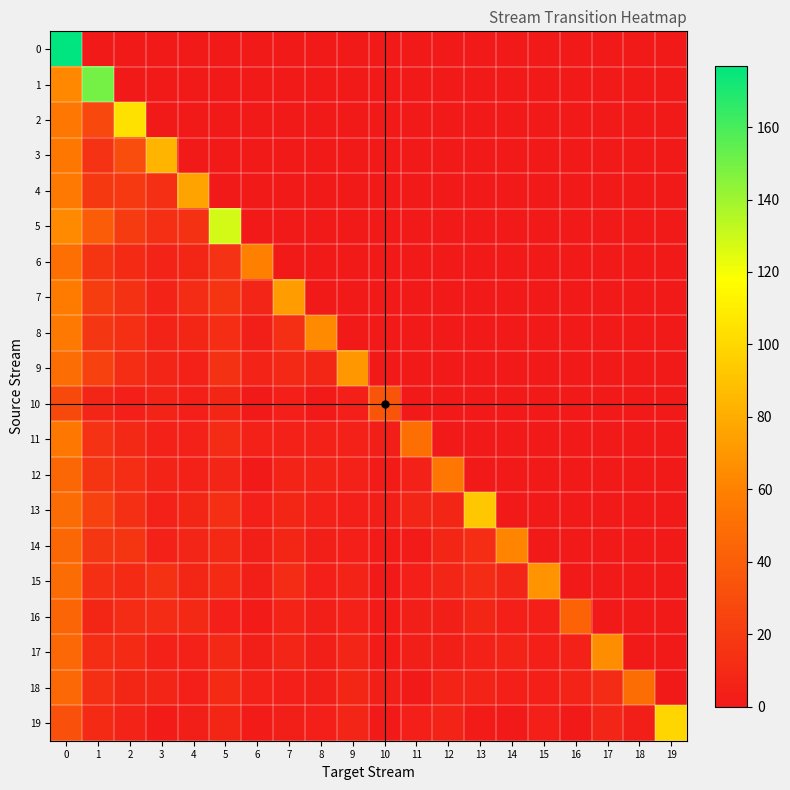

Reading left to right, transcribe all the data shown in this chart.

0: 0=177	1=0	2=0	3=0	4=0	5=0	6=0	7=0	8=0	9=0	10=0	11=0	12=0	13=0	14=0	15=0	16=0	17=0	18=0	19=0
1: 0=63	1=150	2=0	3=0	4=0	5=0	6=0	7=0	8=0	9=0	10=0	11=0	12=0	13=0	14=0	15=0	16=0	17=0	18=0	19=0
2: 0=54	1=27	2=104	3=0	4=0	5=0	6=0	7=0	8=0	9=0	10=0	11=0	12=0	13=0	14=0	15=0	16=0	17=0	18=0	19=0
3: 0=55	1=15	2=30	3=84	4=0	5=0	6=0	7=0	8=0	9=0	10=0	11=0	12=0	13=0	14=0	15=0	16=0	17=0	18=0	19=0
4: 0=56	1=18	2=19	3=13	4=76	5=0	6=0	7=0	8=0	9=0	10=0	11=0	12=0	13=0	14=0	15=0	16=0	17=0	18=0	19=0
5: 0=64	1=39	2=20	3=13	4=14	5=128	6=0	7=0	8=0	9=0	10=0	11=0	12=0	13=0	14=0	15=0	16=0	17=0	18=0	19=0
6: 0=50	1=16	2=10	3=6	4=8	5=15	6=59	7=0	8=0	9=0	10=0	11=0	12=0	13=0	14=0	15=0	16=0	17=0	18=0	19=0
7: 0=57	1=21	2=14	3=6	4=11	5=16	6=7	7=73	8=0	9=0	10=0	11=0	12=0	13=0	14=0	15=0	16=0	17=0	18=0	19=0
8: 0=56	1=17	2=13	3=6	4=8	5=12	6=3	7=13	8=64	9=0	10=0	11=0	12=0	13=0	14=0	15=0	16=0	17=0	18=0	19=0
9: 0=49	1=24	2=12	3=7	4=5	5=14	6=6	7=9	8=8	9=70	10=0	11=0	12=0	13=0	14=0	15=0	16=0	17=0	18=0	19=0
10: 0=28	1=7	2=4	3=6	4=4	5=8	6=1	7=4	8=0	9=4	10=35	11=0	12=0	13=0	14=0	15=0	16=0	17=0	18=0	19=0
11: 0=55	1=15	2=9	3=5	4=5	5=11	6=5	7=5	8=5	9=5	10=3	11=50	12=0	13=0	14=0	15=0	16=0	17=0	18=0	19=0
12: 0=45	1=16	2=12	3=6	4=5	5=7	6=1	7=6	8=6	9=5	10=2	11=5	12=54	13=0	14=0	15=0	16=0	17=0	18=0	19=0
13: 0=48	1=23	2=13	3=5	4=8	5=13	6=4	7=8	8=5	9=4	10=3	11=7	12=8	13=92	14=0	15=0	16=0	17=0	18=0	19=0
14: 0=45	1=17	2=16	3=5	4=7	5=9	6=3	7=8	8=3	9=4	10=2	11=2	12=8	13=12	14=62	15=0	16=0	17=0	18=0	19=0
15: 0=48	1=13	2=10	3=14	4=8	5=10	6=3	7=11	8=4	9=6	10=1	11=4	12=7	13=11	14=7	15=68	16=0	17=0	18=0	19=0
16: 0=44	1=8	2=11	3=11	4=9	5=4	6=2	7=6	8=3	9=5	10=2	11=3	12=3	13=8	14=4	15=4	16=43	17=0	18=0	19=0
17: 0=46	1=12	2=10	3=5	4=5	5=9	6=3	7=7	8=3	9=7	10=2	11=3	12=3	13=5	14=6	15=4	16=5	17=65	18=0	19=0
18: 0=46	1=13	2=8	3=7	4=4	5=10	6=5	7=4	8=3	9=8	10=3	11=0	12=6	13=6	14=4	15=4	16=6	17=11	18=49	19=0
19: 0=33	1=10	2=6	3=2	4=3	5=8	6=2	7=3	8=4	9=7	10=1	11=4	12=6	13=2	14=1	15=4	16=0	17=7	18=3	19=99